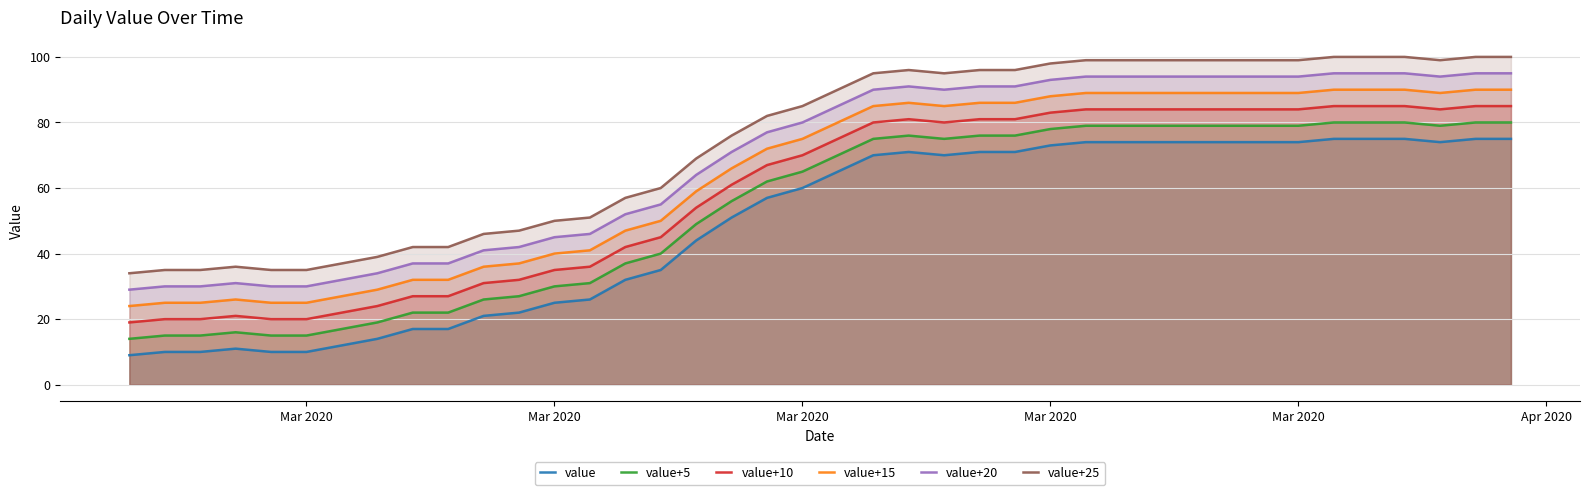

What is the minimum value for value+10?

19